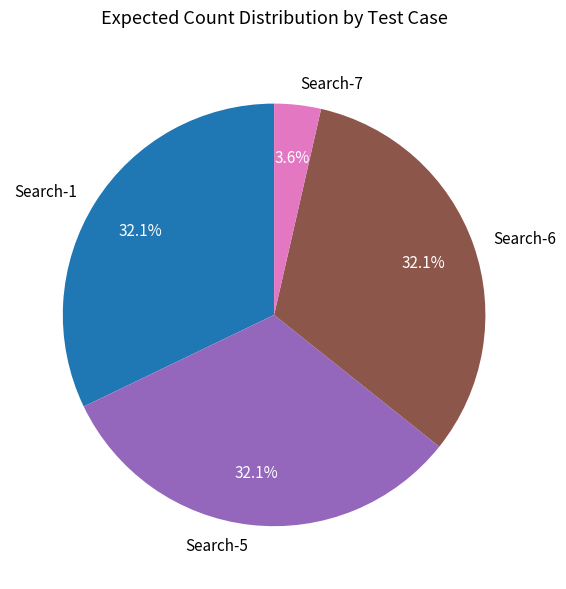

How many slices are in this pie chart?

4